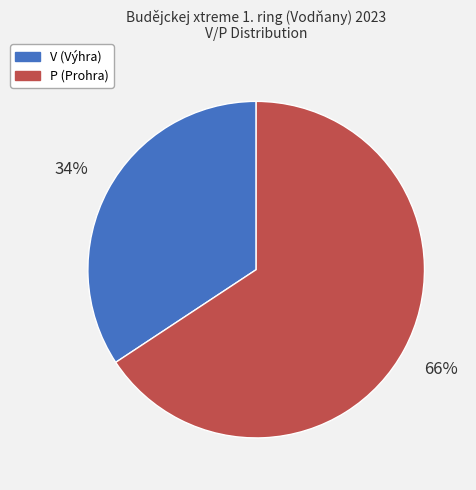

Is the sum of P and V greater than half?

Yes